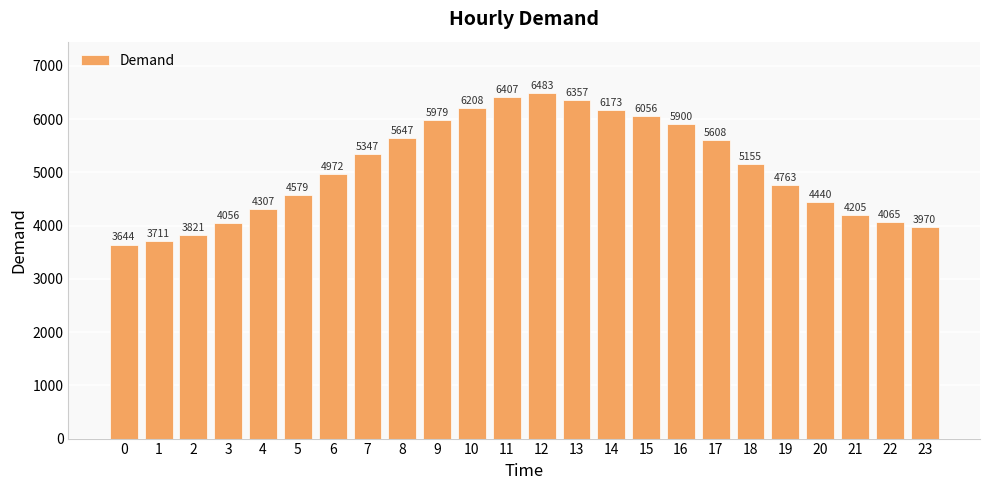

Rank the categories by value from lowest to highest.

0, 1, 2, 23, 3, 22, 21, 4, 20, 5, 19, 6, 18, 7, 17, 8, 16, 9, 15, 14, 10, 13, 11, 12